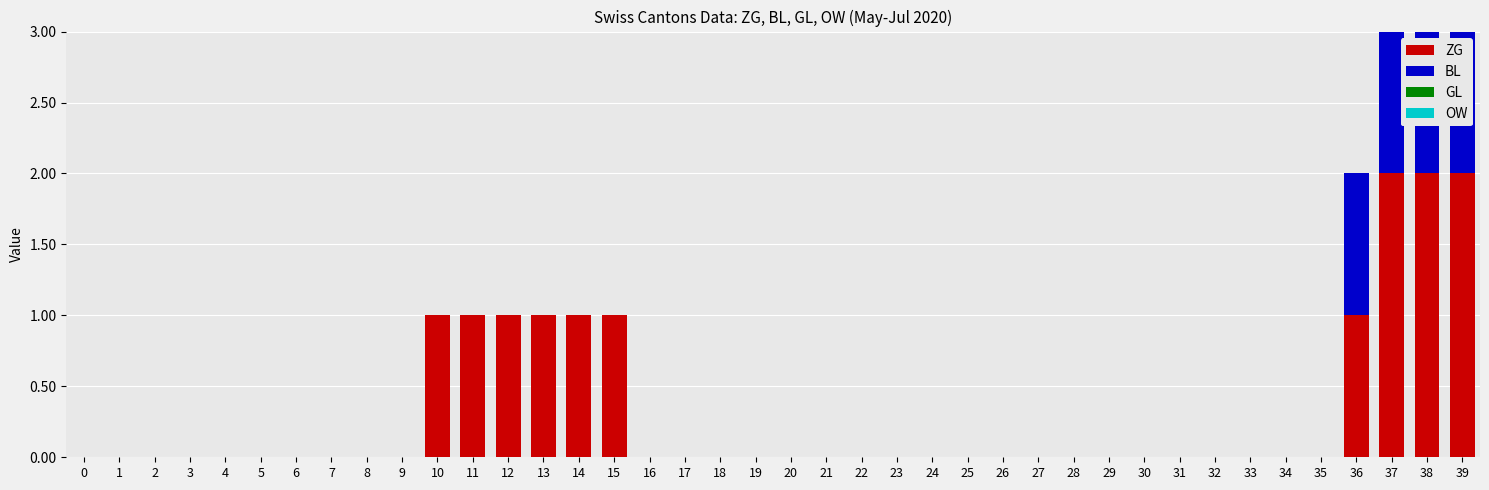

The ZG series shows 0 at 19. True or false?

True